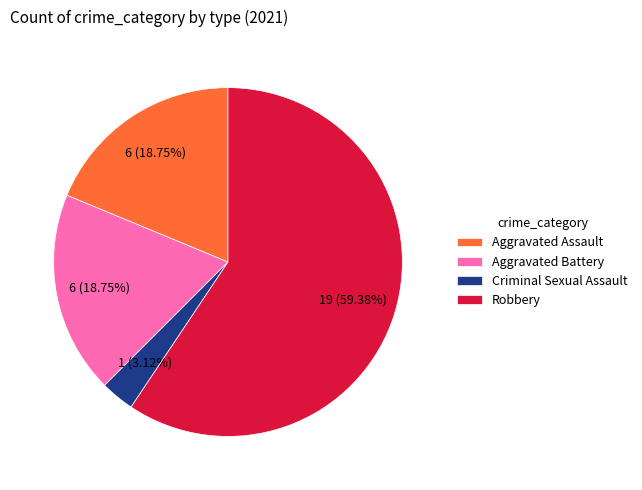

Count the number of slices in the pie.

4